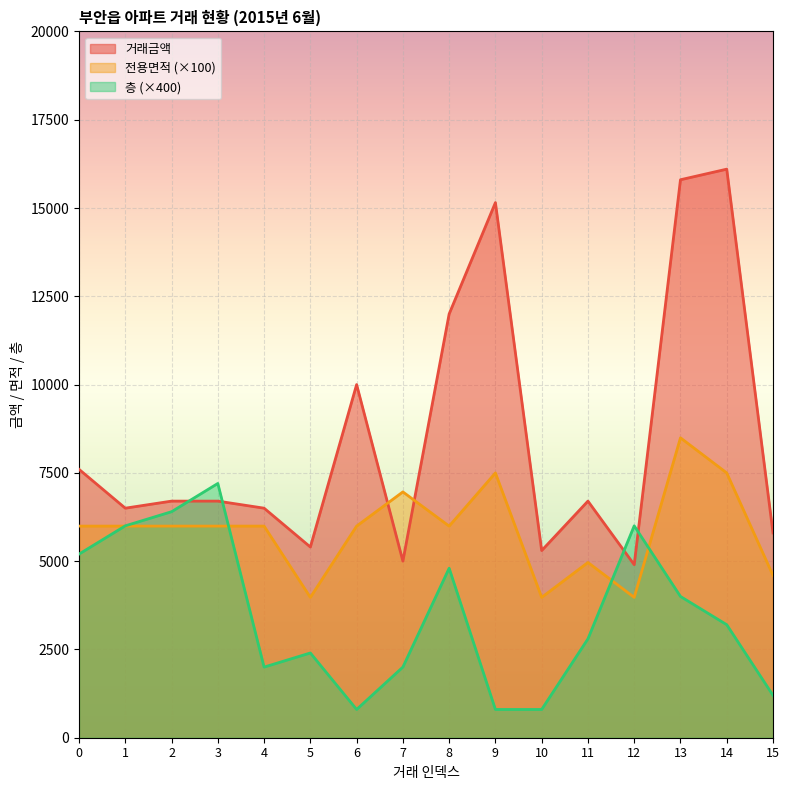

What is the minimum value for 전용면적?

3974.0